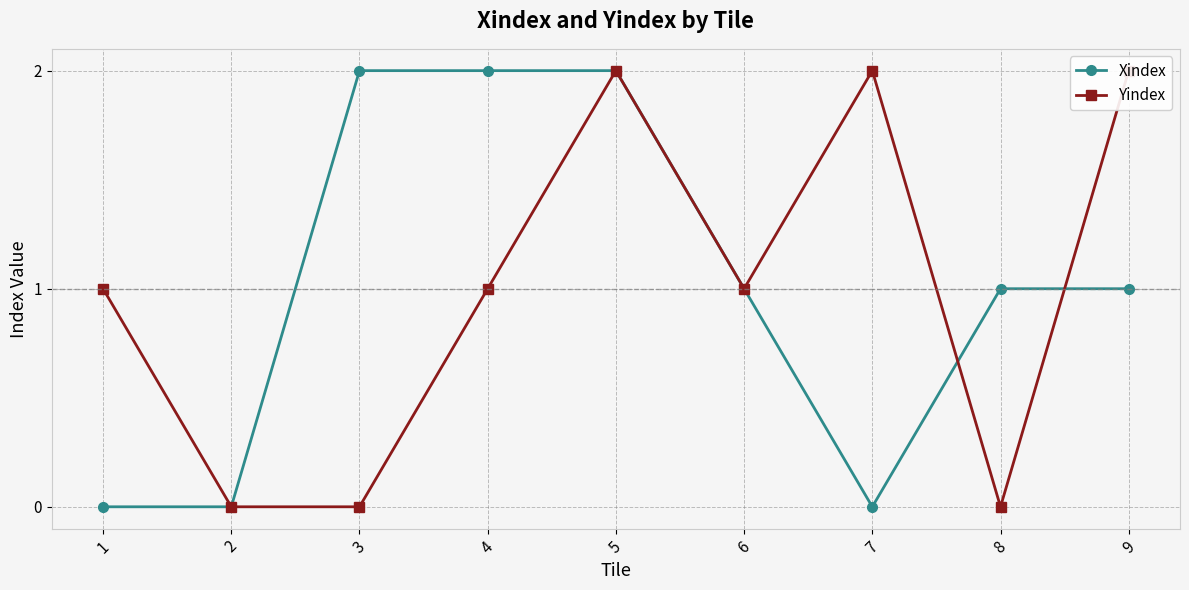

True or false: Xindex has a value of 1 at 2.

False